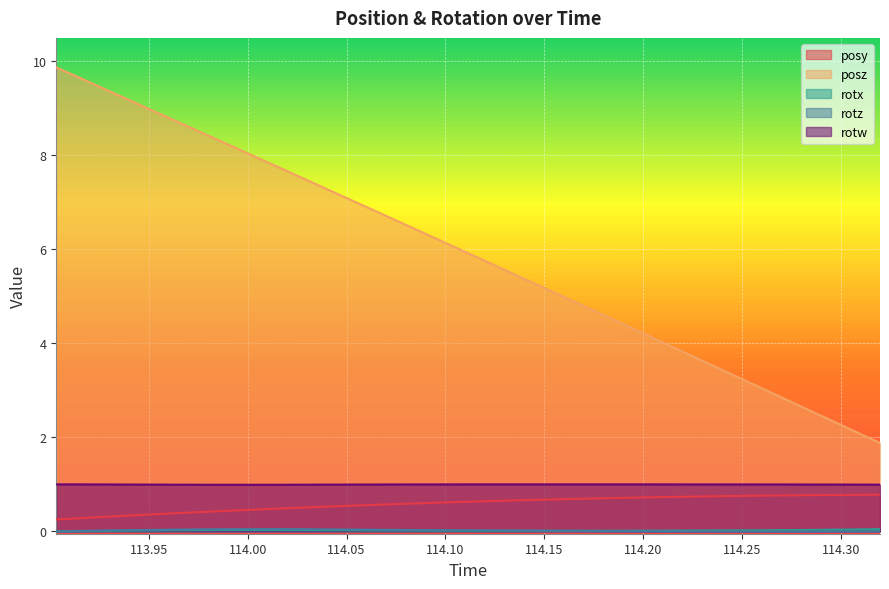

Which has a higher value, 114.1255 or 114.0139?

114.1255